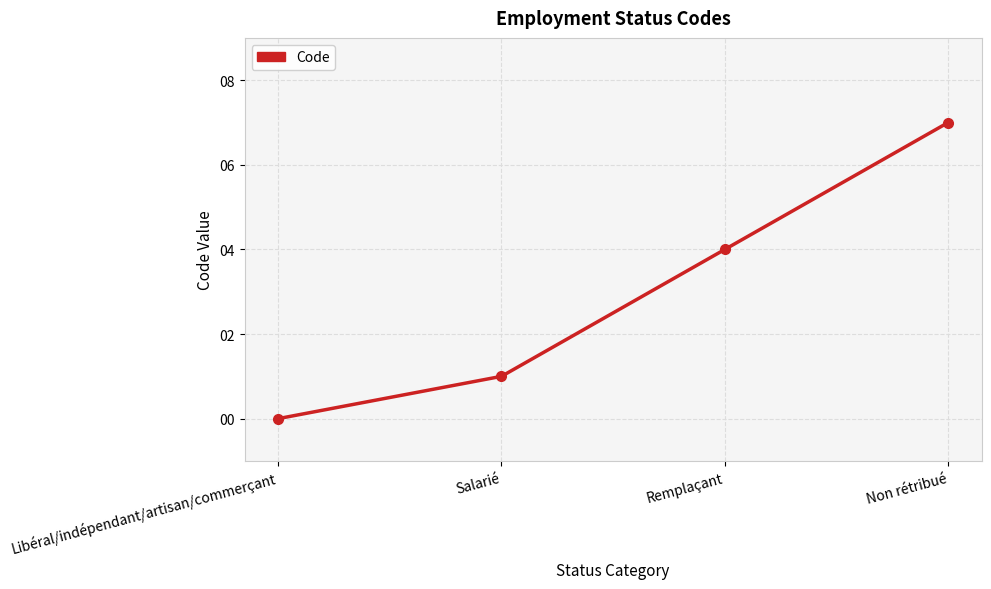

What value does the data have at Salarié?

1